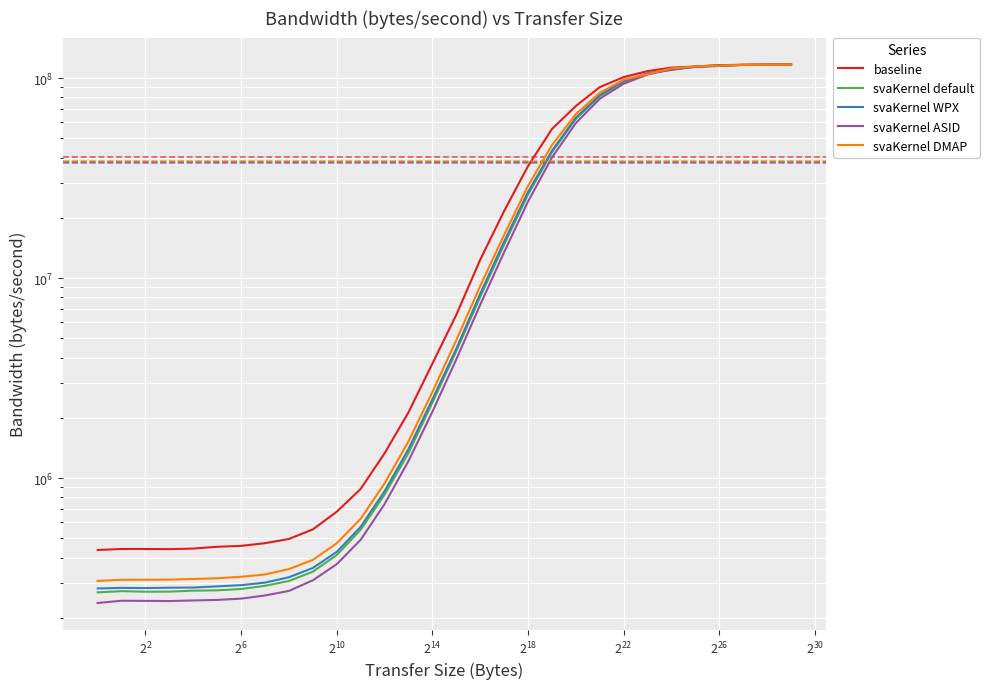

What are all the series names shown in the legend?

baseline, svaKernel default, svaKernel WPX, svaKernel ASID, svaKernel DMAP